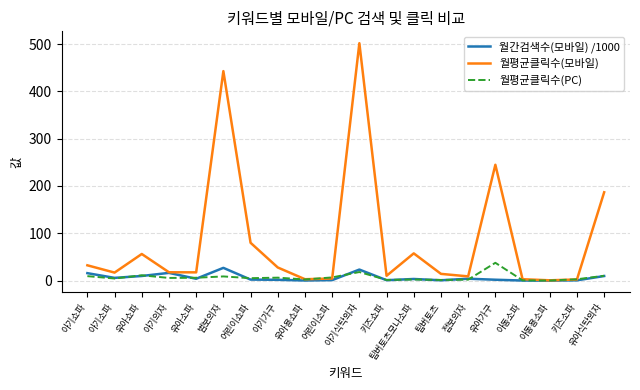

Is the value of 월평균클릭수(PC) at 어린이쇼파 greater than the value of 월평균클릭수(모바일) at 아기의자?

No